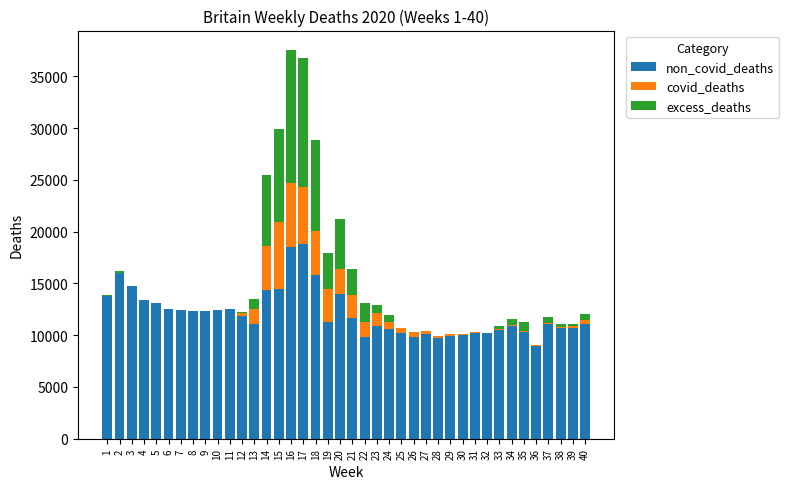

What is the total value across all series at 8?

12299.0